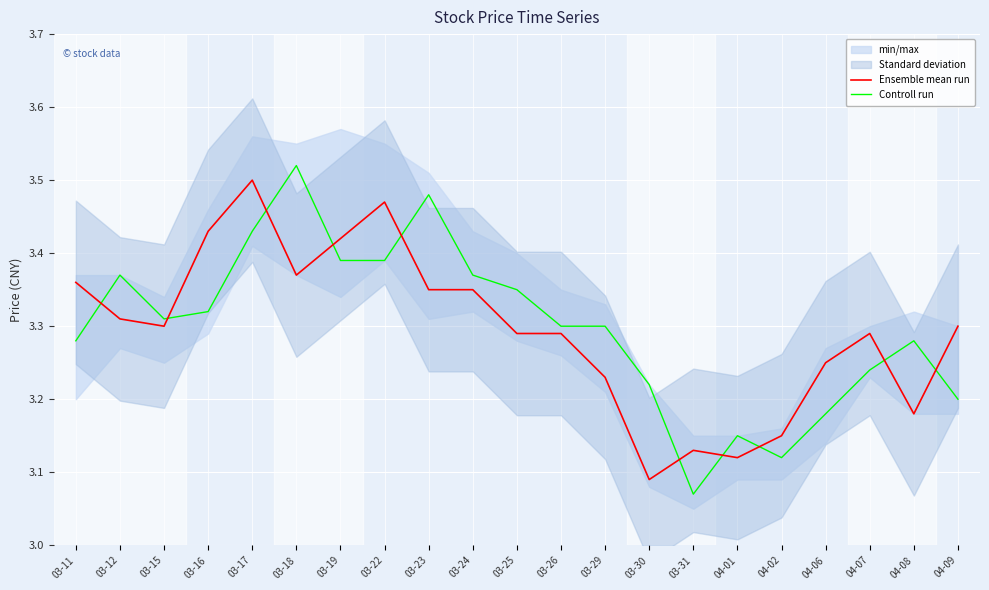

True or false: Controll run has a value of 3.5 at 03-18.

True